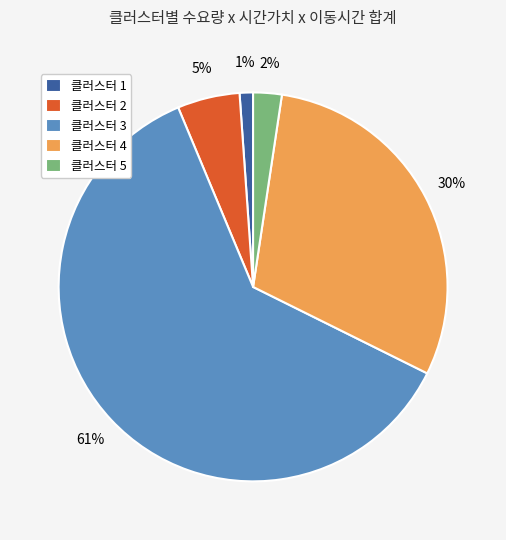

Is the sum of 클러스터 4 and 클러스터 1 greater than half?

No